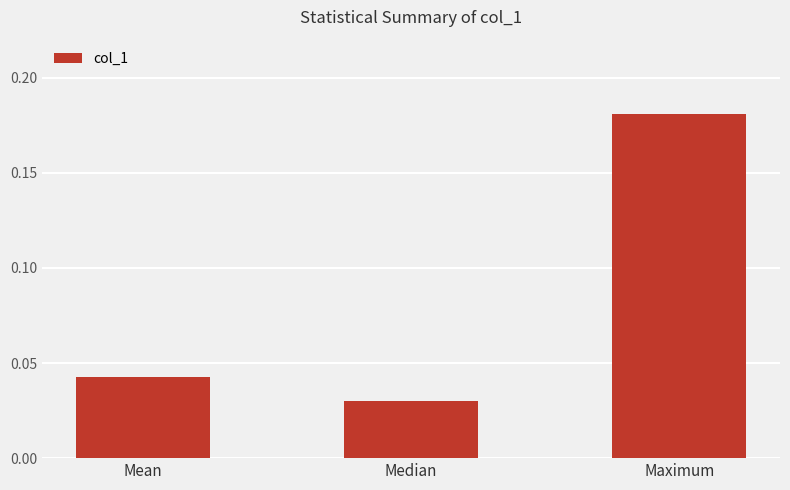

What is the change in value from Mean to Maximum?

+0.1